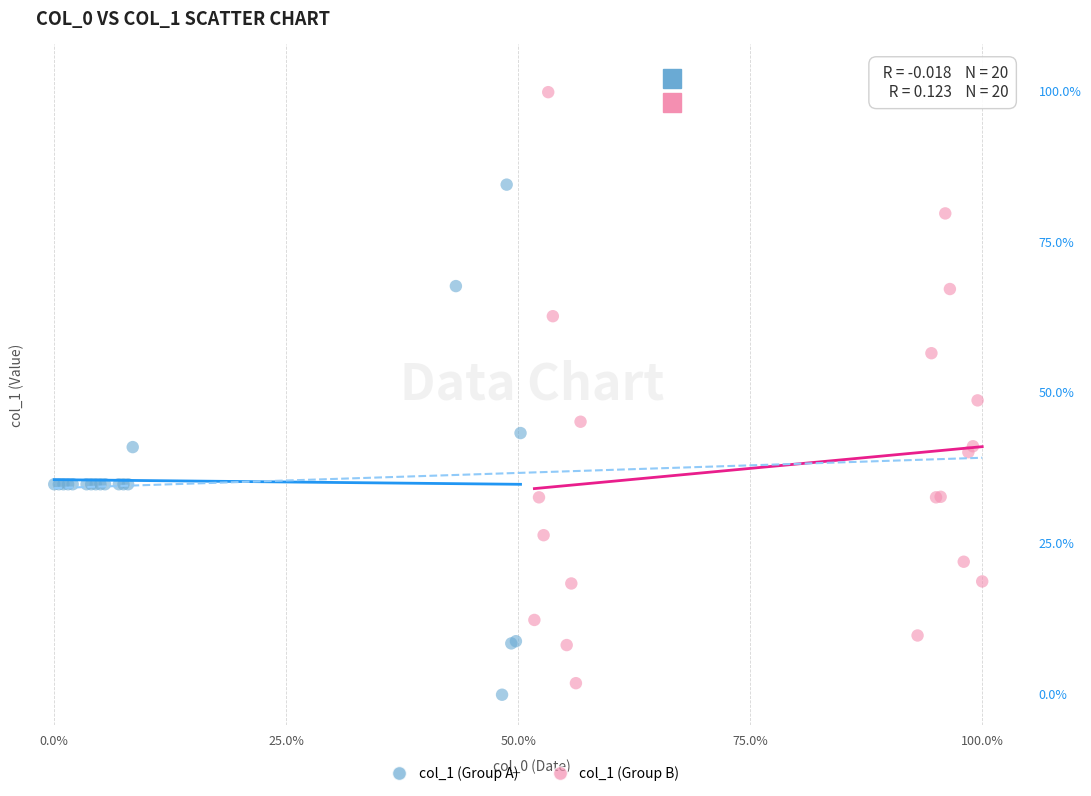

Which series reaches the maximum Y coordinate?

col_1 (Group B)